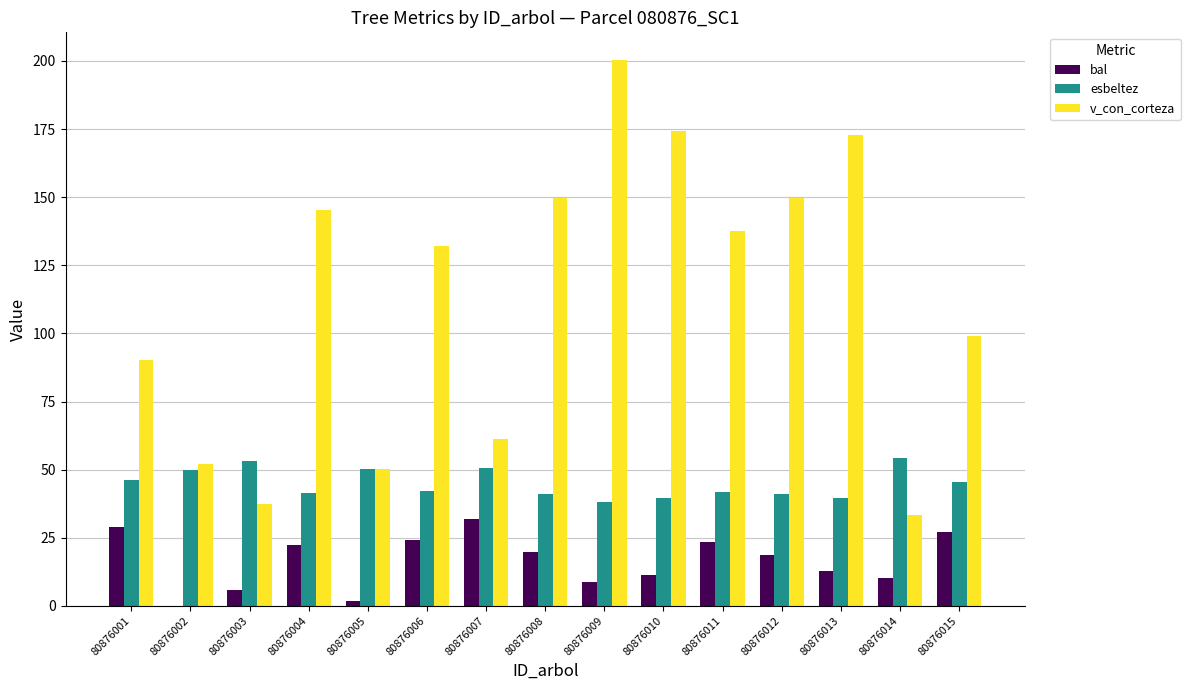

Between 80876008 and 80876009, which series saw the biggest shift?

v_con_corteza